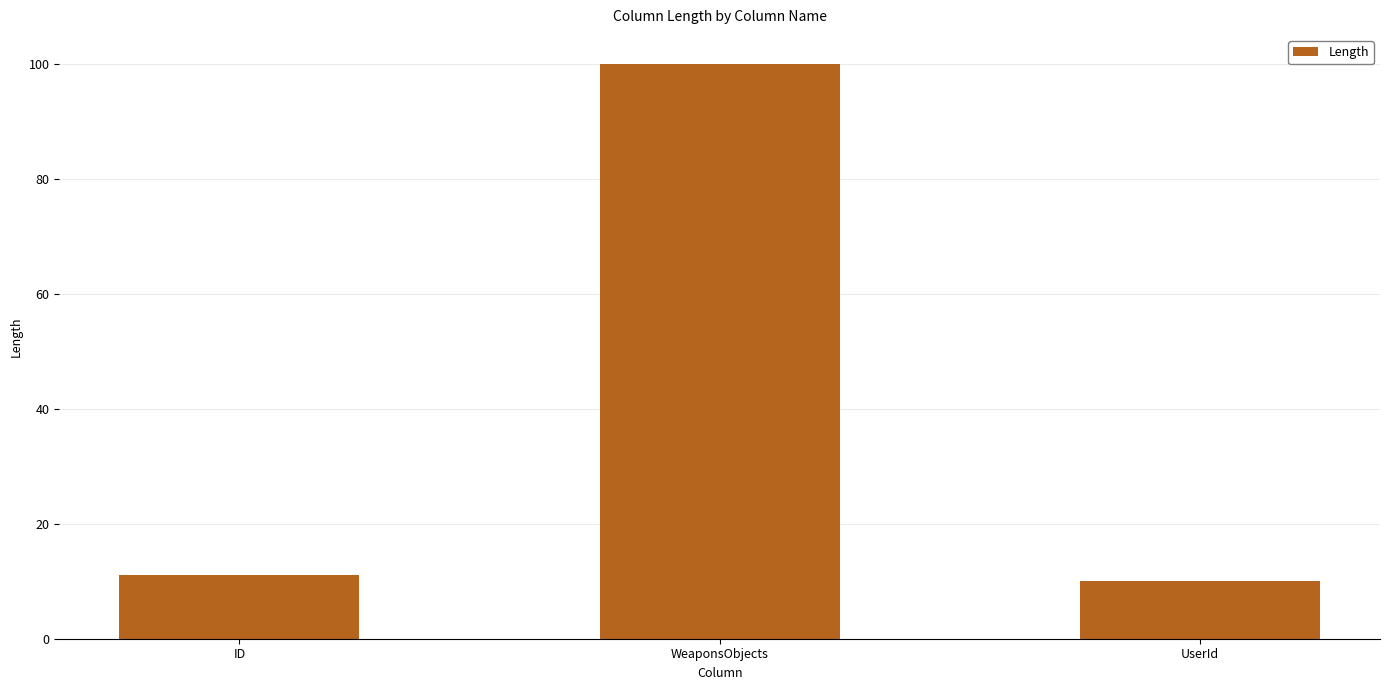

What position from the right is ID?

3